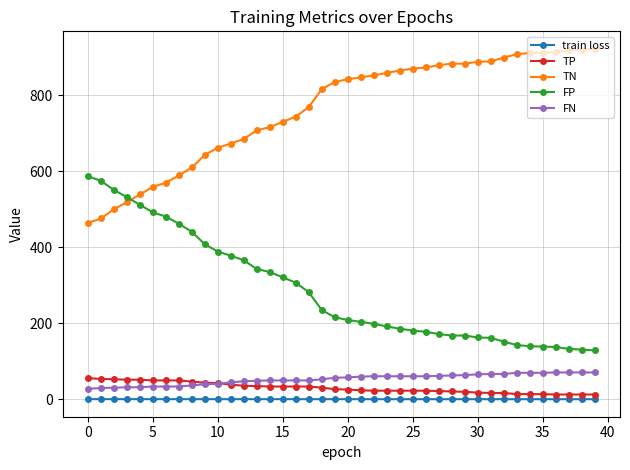

At how many categories does at least one series exceed 252?

40